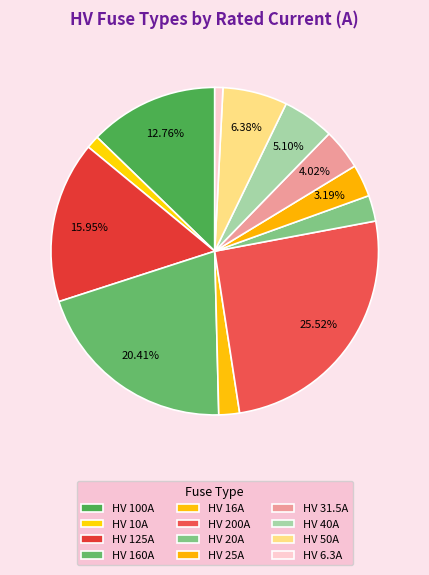

How many segments does this pie chart have?

12